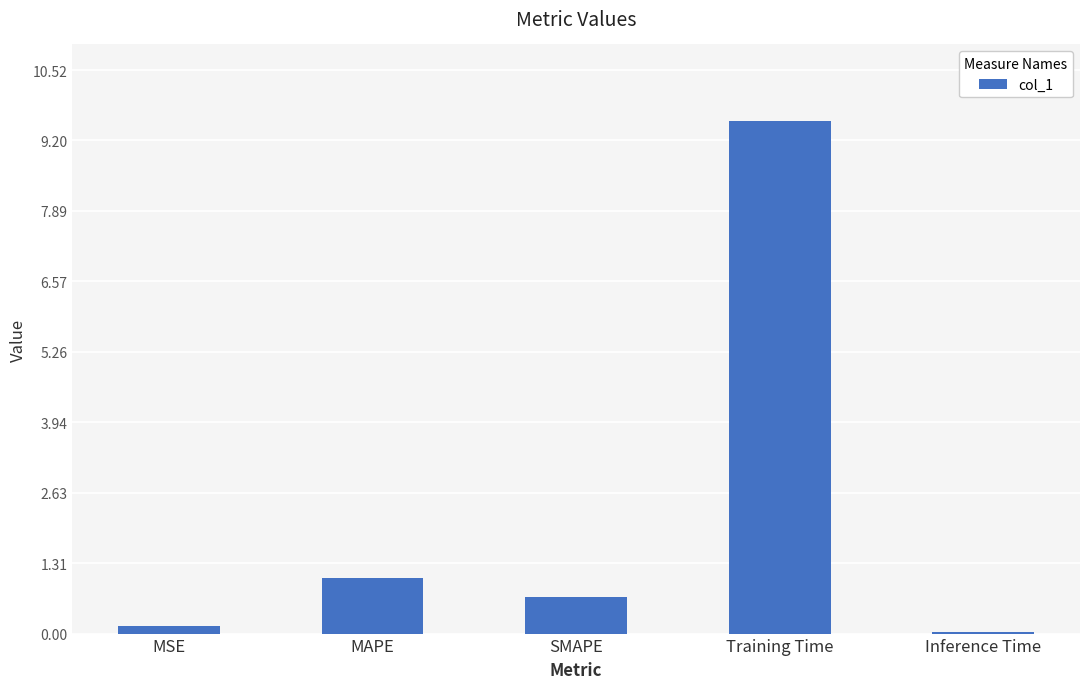

The chart shows a value of 9.6 at Training Time. True or false?

True